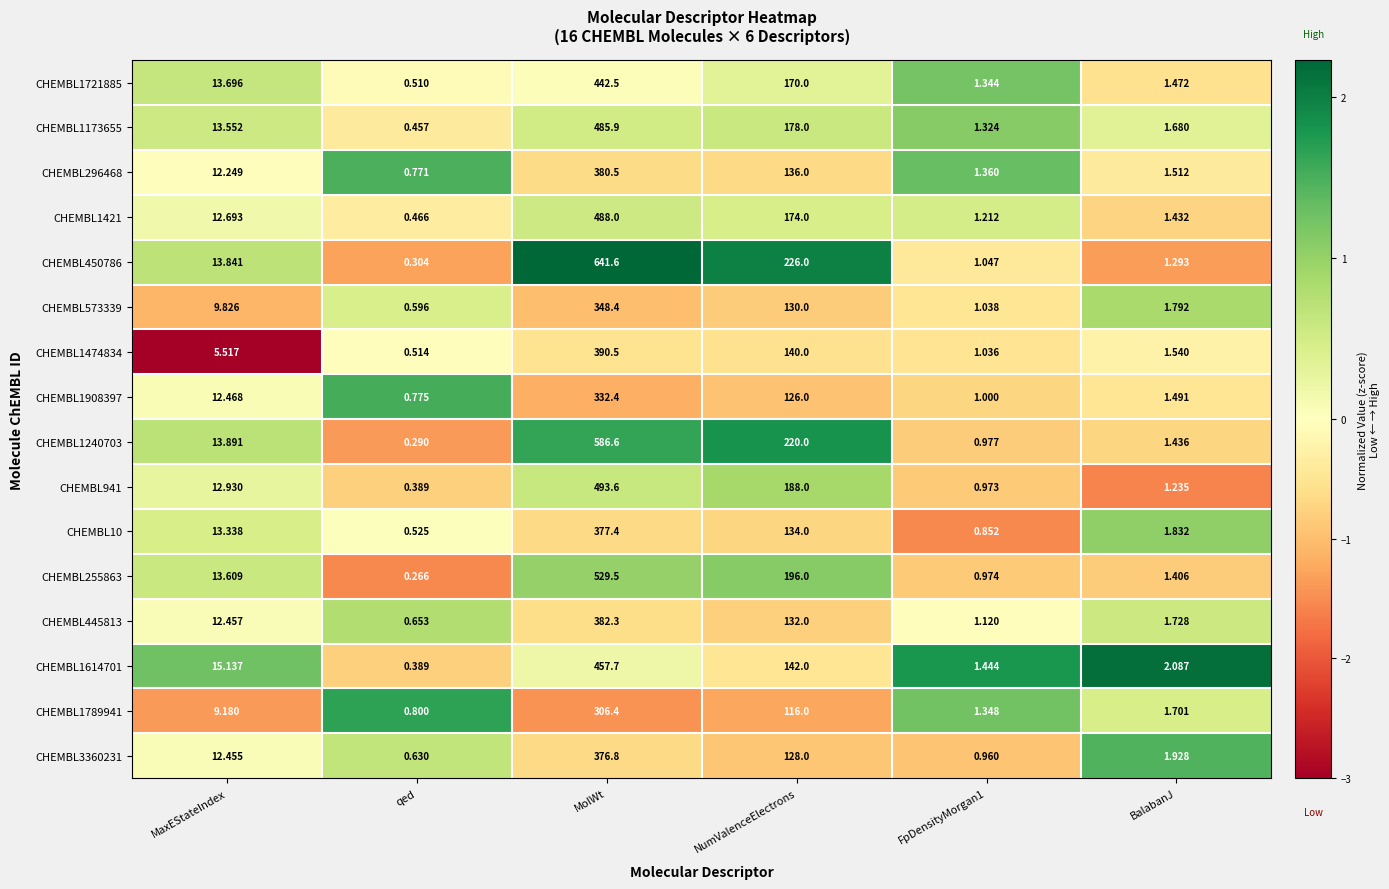

Which category has the lowest value in the CHEMBL10 series?

qed